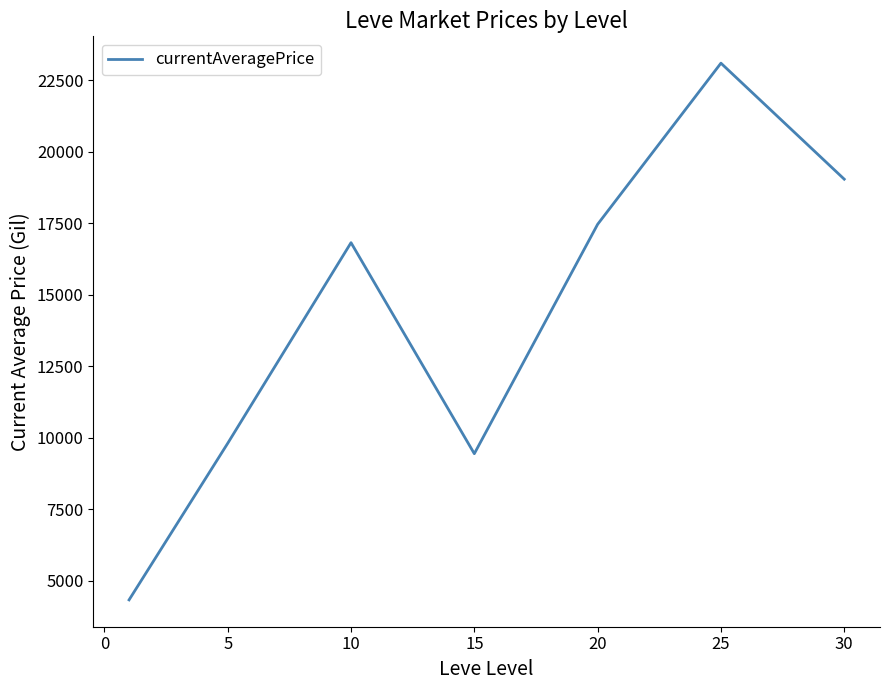

What is the greatest value displayed?

23093.2